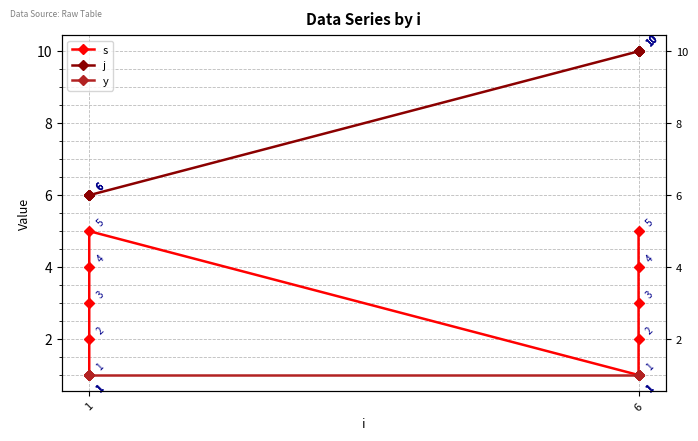

What is the sum of the s values at 1 and 6?

3